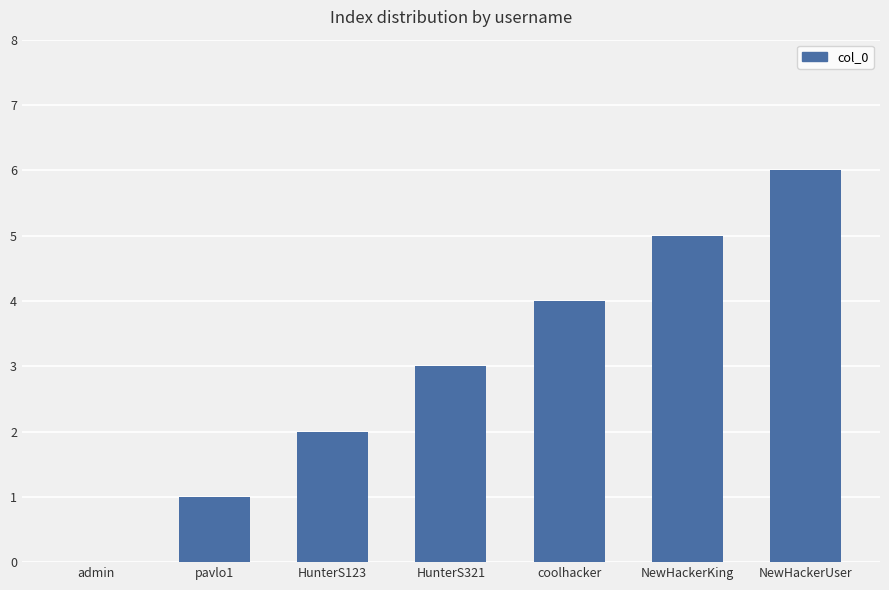

Count the number of data series in this chart.

1